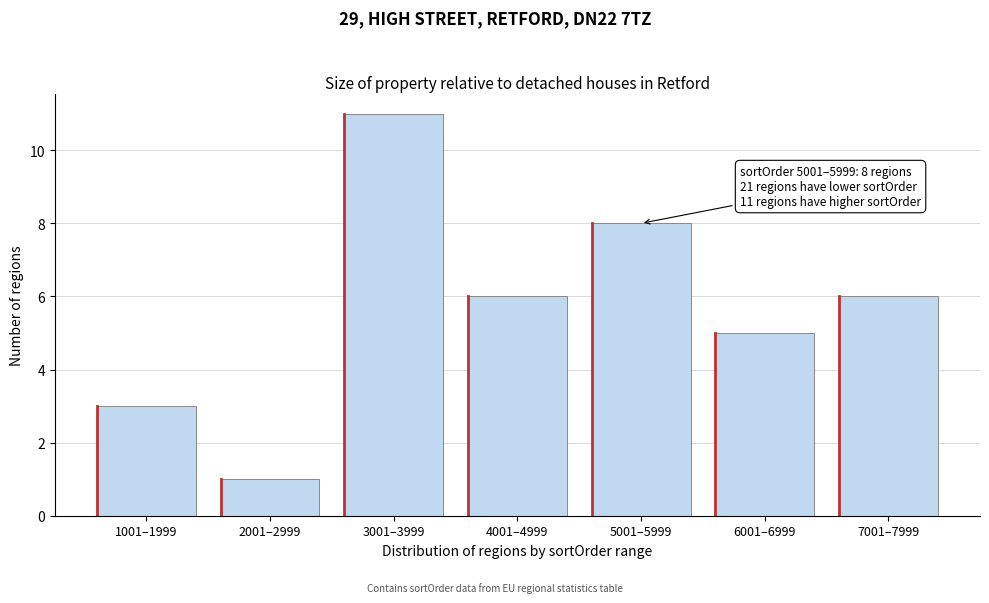

Reading right to left, transcribe all the data shown in this chart.

6	5	8	6	11	1	3